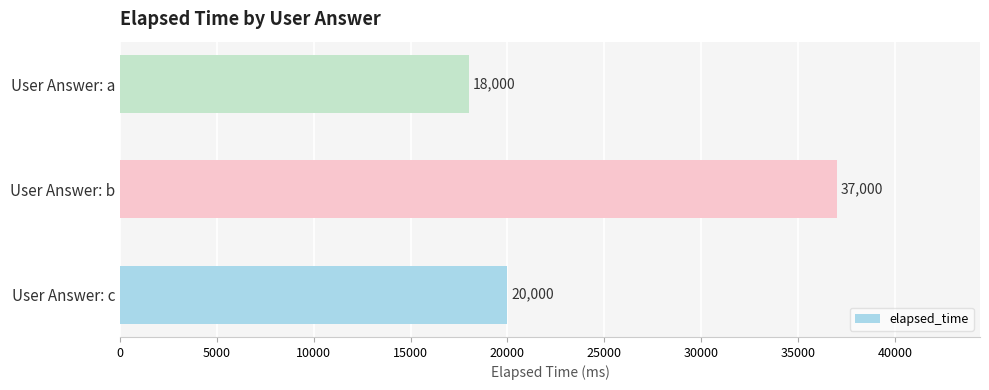

Approximately how many times larger is the value at User Answer: b compared to User Answer: a?

2.1